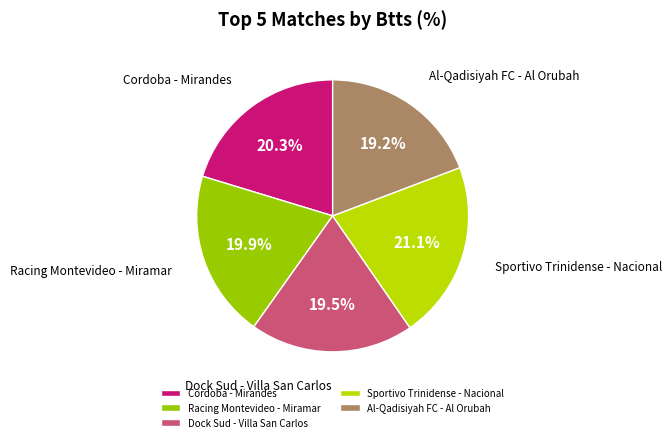

To the nearest percent, what is the average slice percentage?

20%